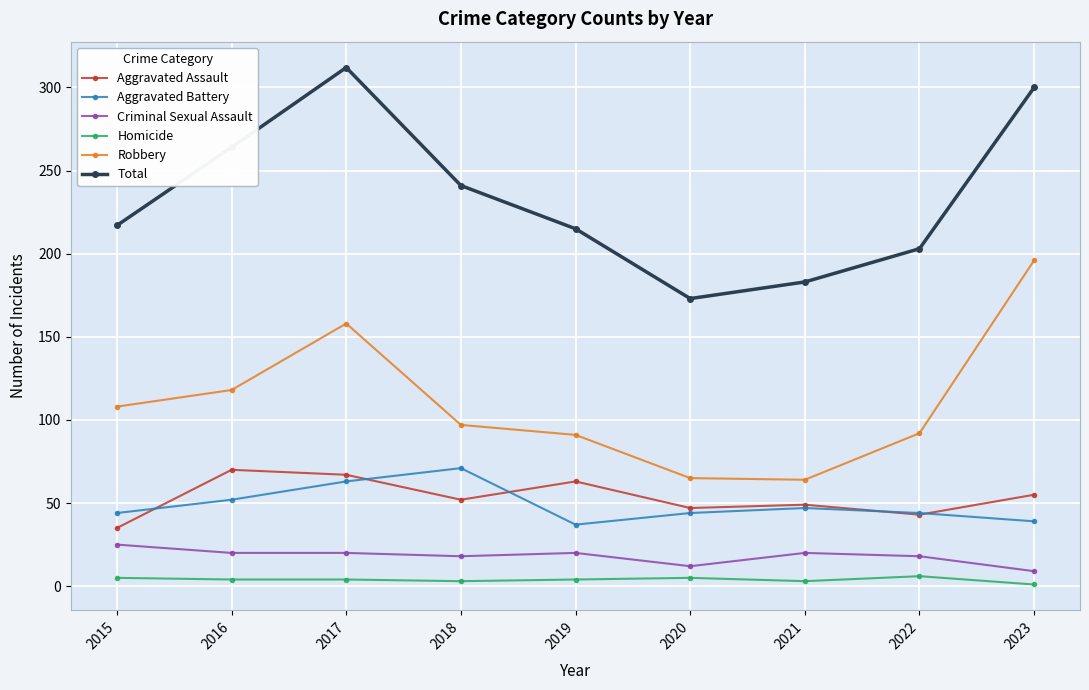

How many lines are shown in the chart?

6